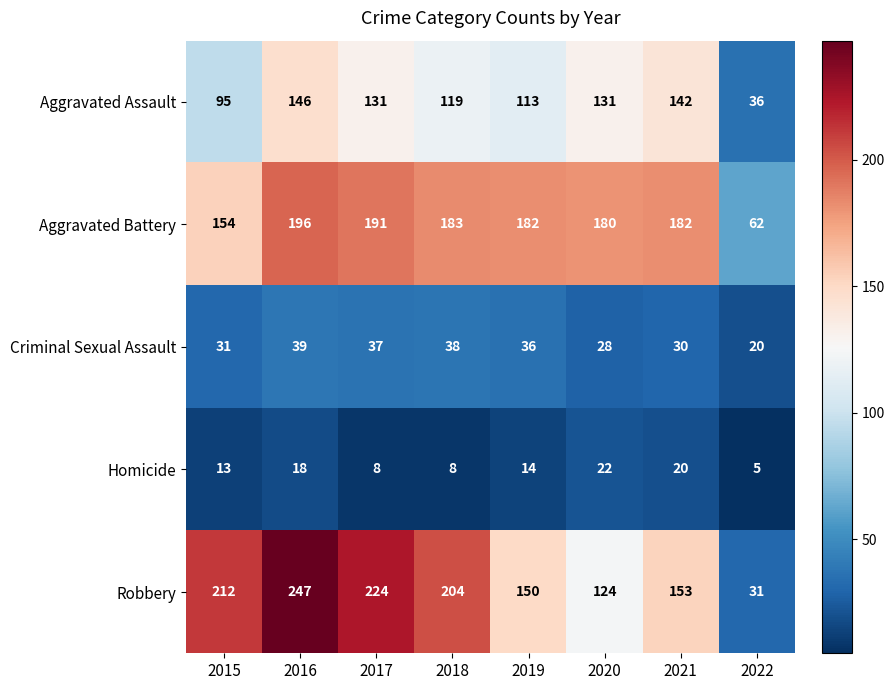

Which category has the highest value in the Robbery series?

2016